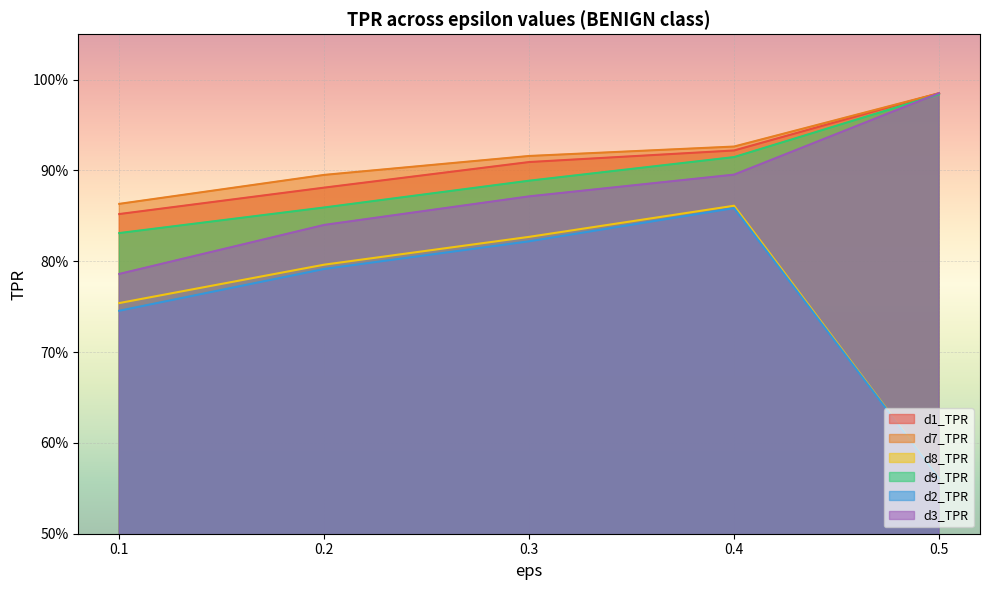

How many distinct data groups are displayed?

6